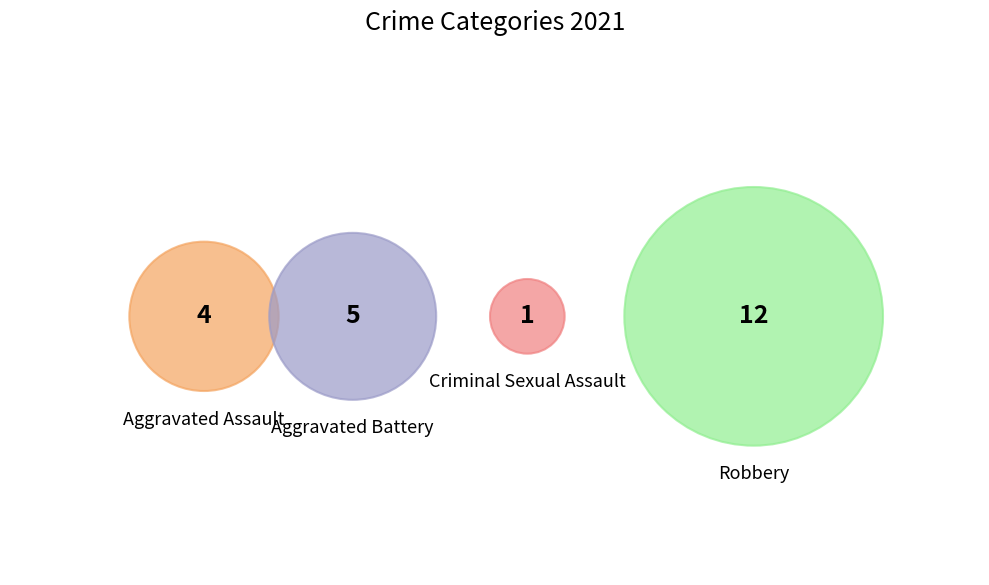

What is the majority slice?

Robbery